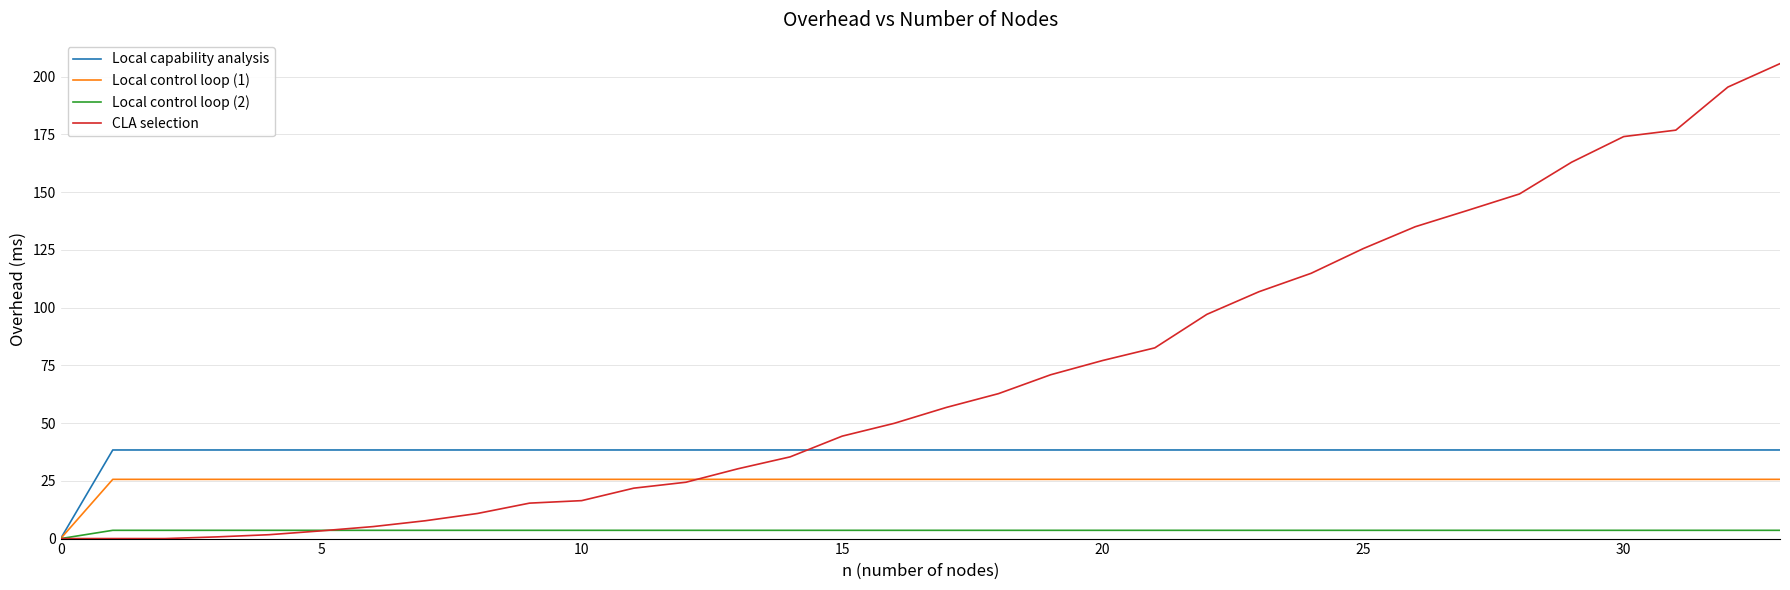

Rank the series by their average value, from highest to lowest.

CLA selection, Local capability analysis, Local control loop (1), Local control loop (2)